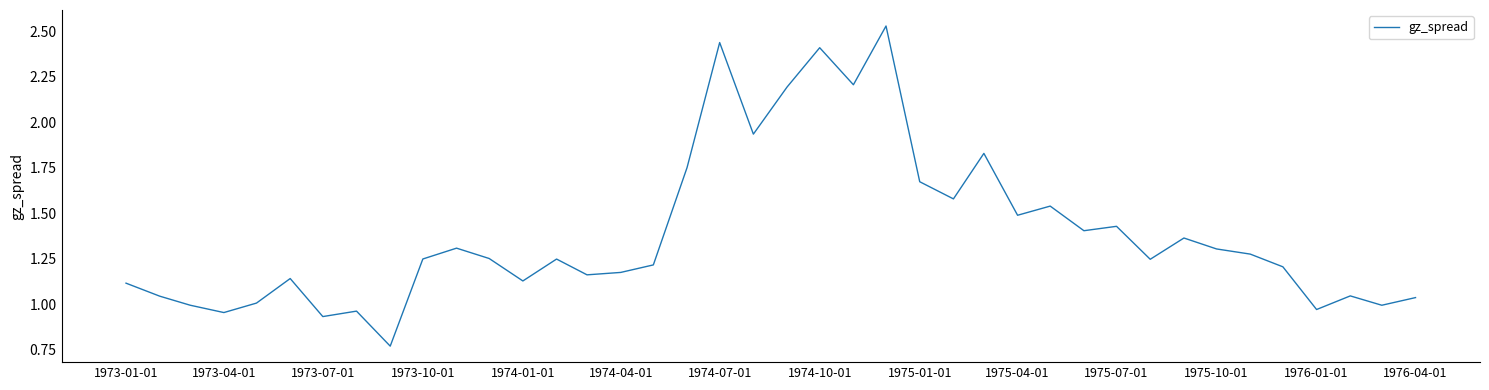

The value at 1975-07-01 is 0.4. True or false?

False